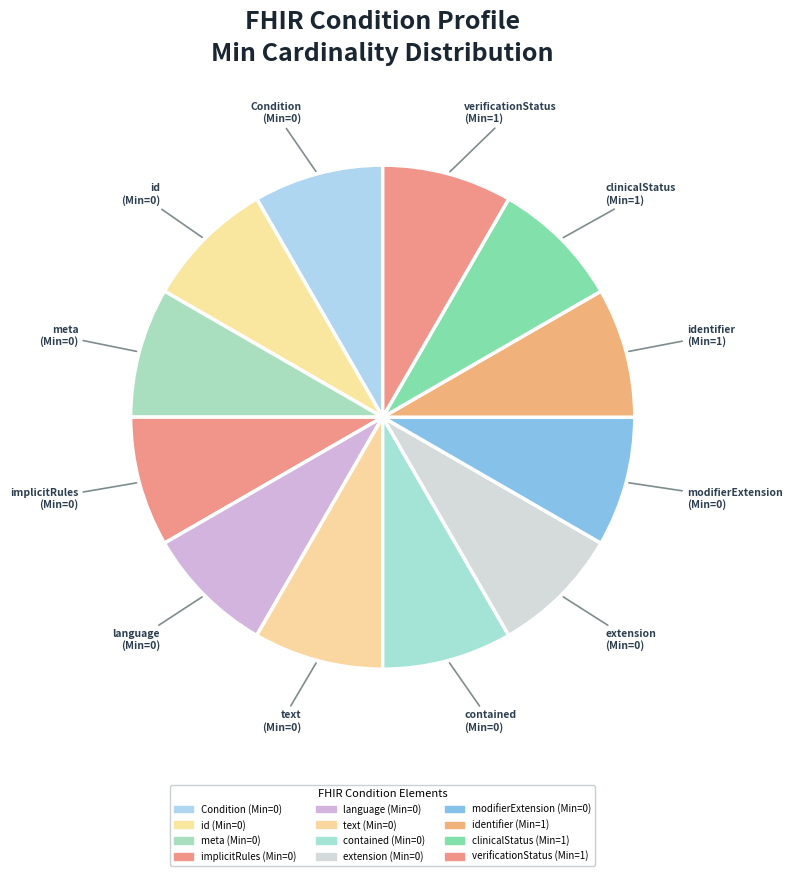

Is Condition the majority of the pie?

No